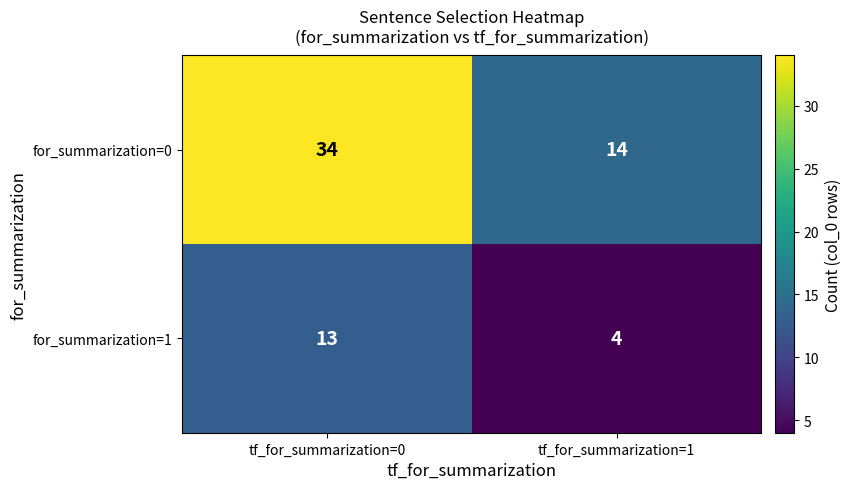

Which series has the largest range (max minus min)?

for_summarization=0